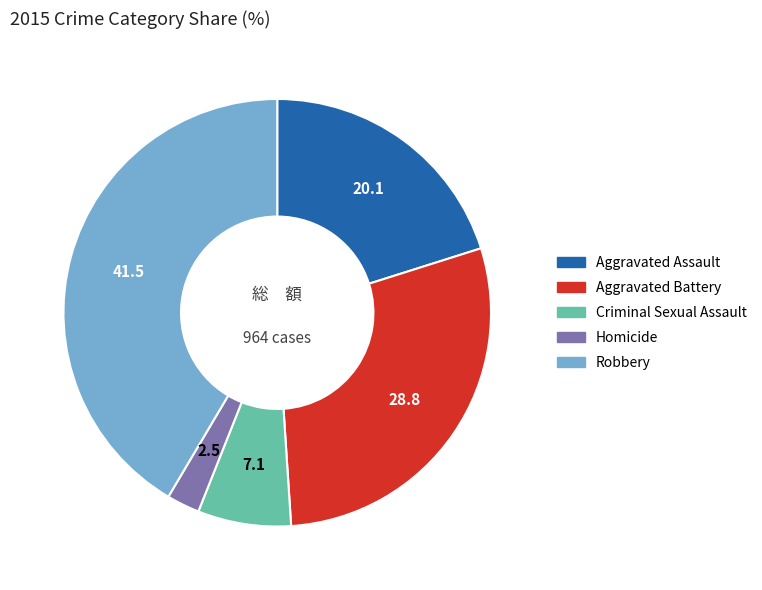

True or false: Robbery accounts for 52% of the total.

False